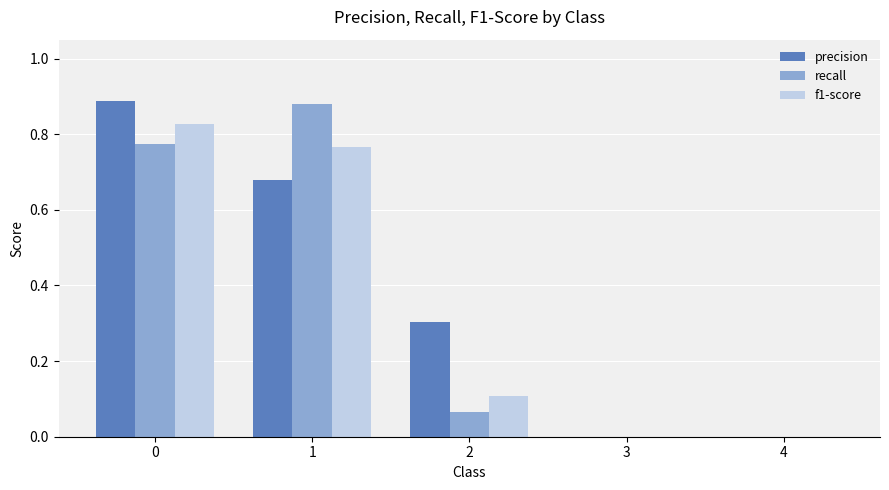

The value of f1-score at 2 is 0.0. True or false?

False